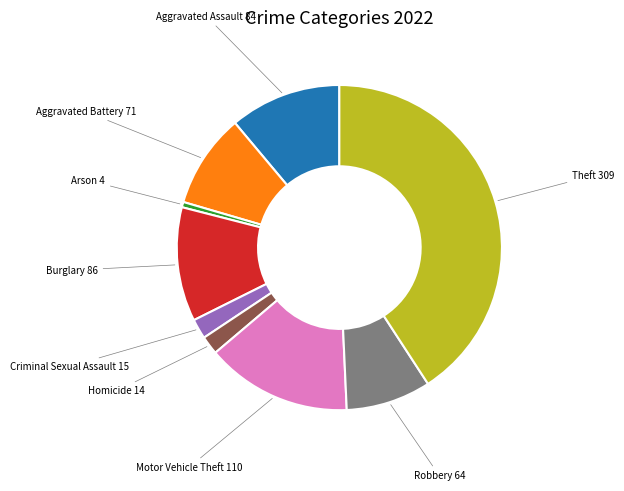

Is there a majority slice in this chart?

No